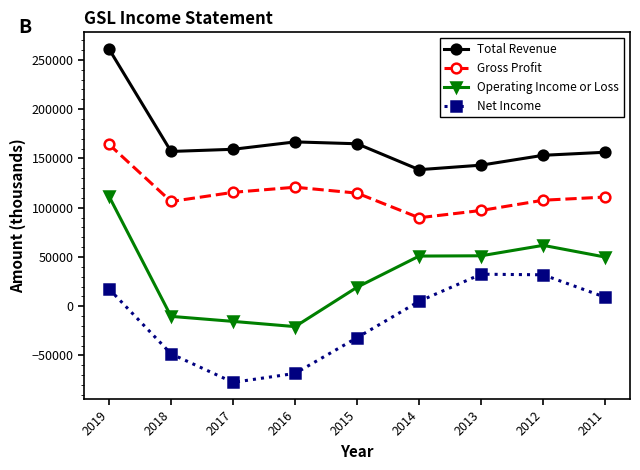

What is the difference between the maximum and minimum values in the Net Income series?

109800